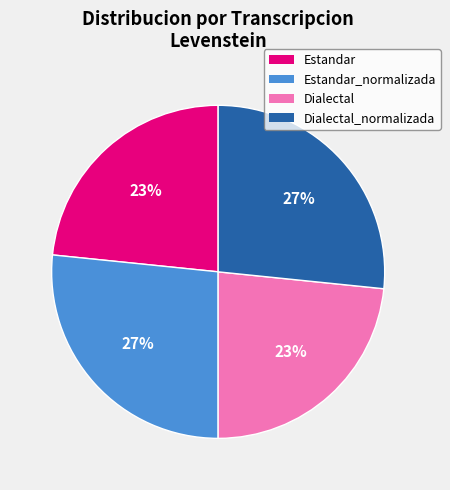

To the nearest percent, what is the combined percentage of Estandar_normalizada and Dialectal?

50%